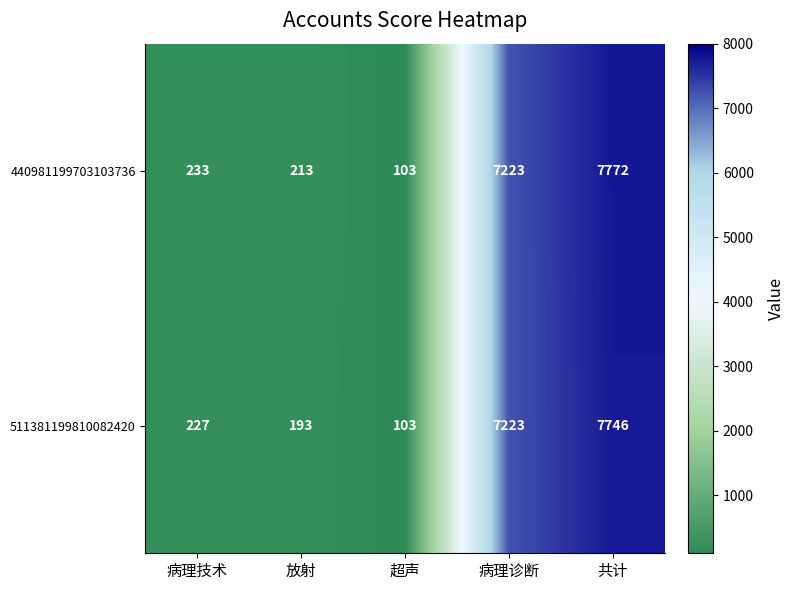

What is the smallest value displayed?

103